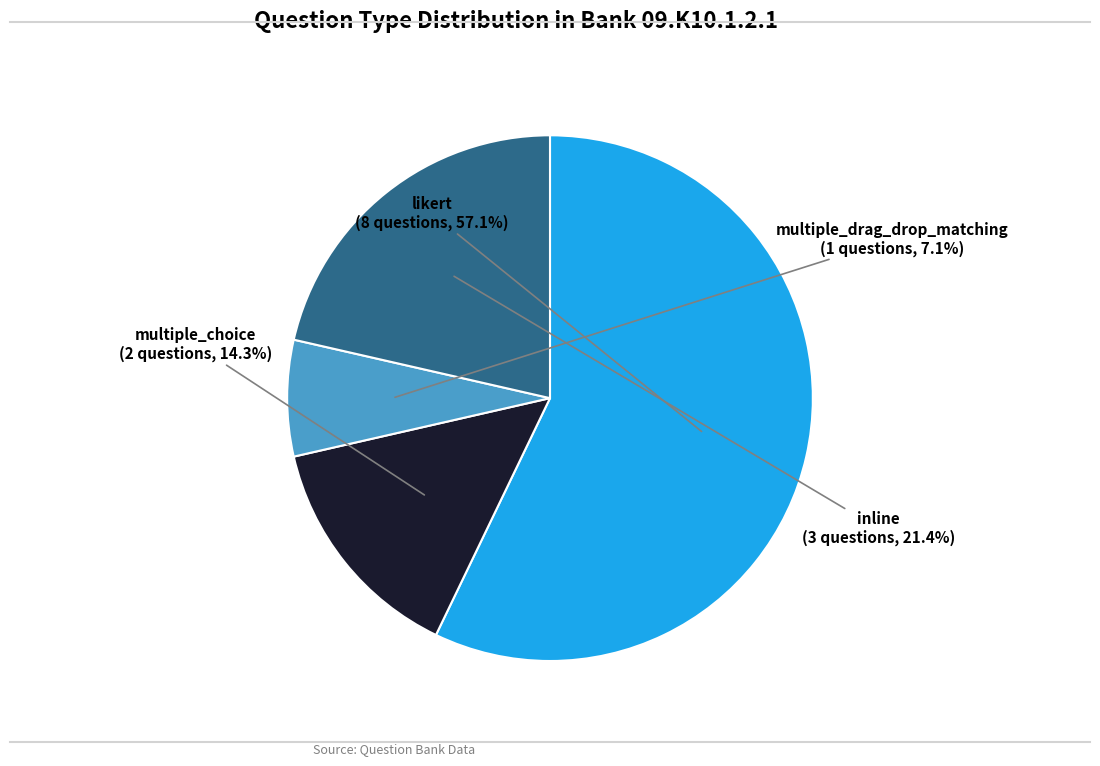

Is there any slice that represents more than half of the pie?

Yes